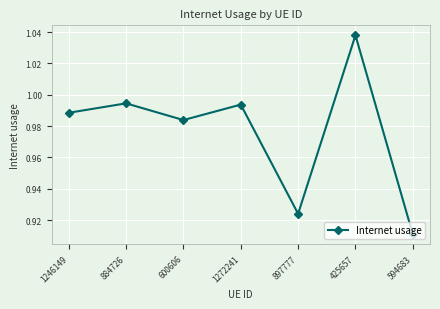

Count the number of categories in the chart.

7